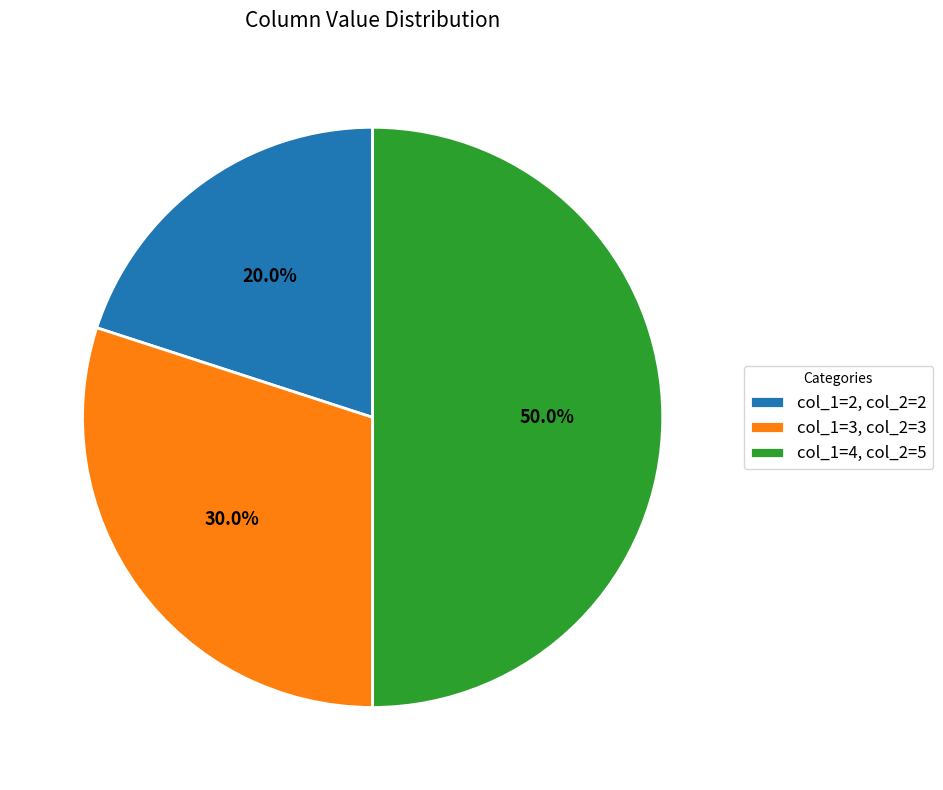

To the nearest percent, what is the difference between the largest and smallest slice percentages?

30%